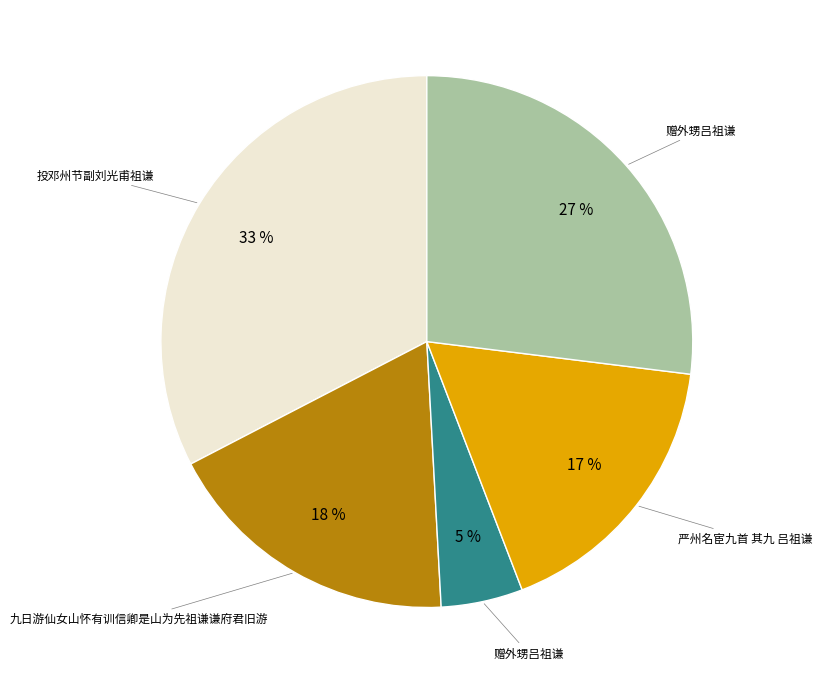

How many segments does this pie chart have?

5